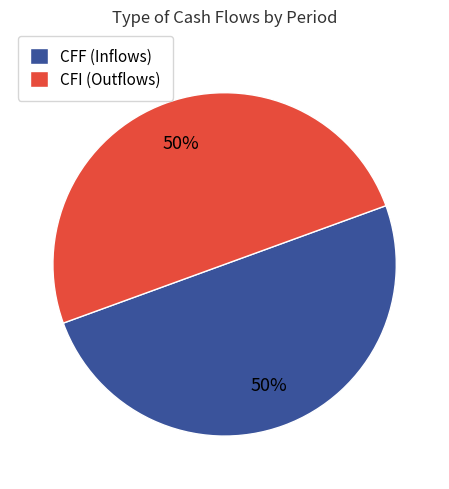

How many segments does this pie chart have?

2